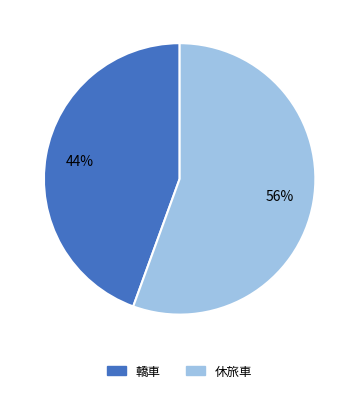

To the nearest percent, what is the average slice percentage?

50%